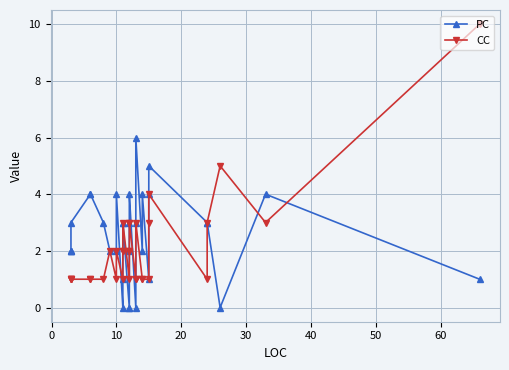

What is the highest value of the PC series?

6